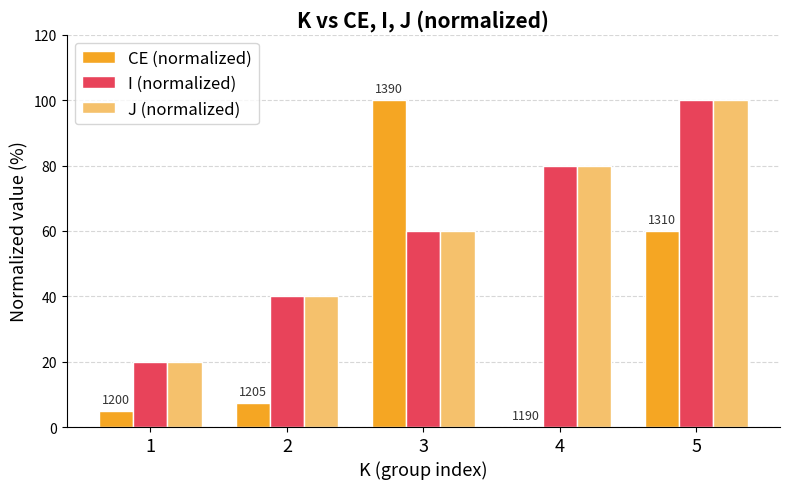

Reading right to left, list all the values displayed in this chart.

CE (normalized): 5=60.0	4=0.0	3=100.0	2=7.5	1=5.0
I (normalized): 5=100.0	4=80.0	3=60.0	2=40.0	1=20.0
J (normalized): 5=100.0	4=80.0	3=60.0	2=40.0	1=20.0